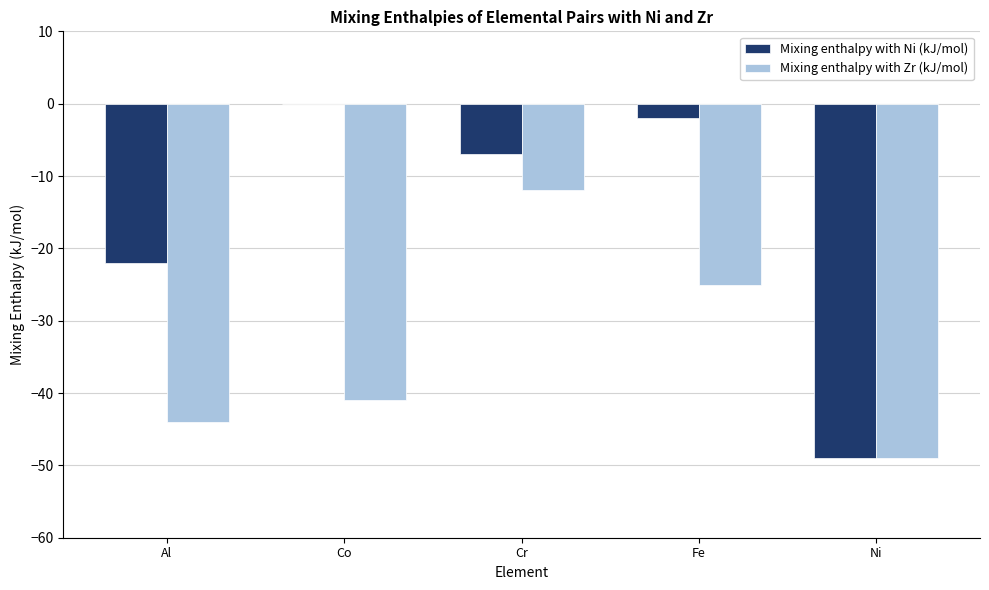

What is the maximum value for Mixing enthalpy with Zr (kJ/mol)?

-12